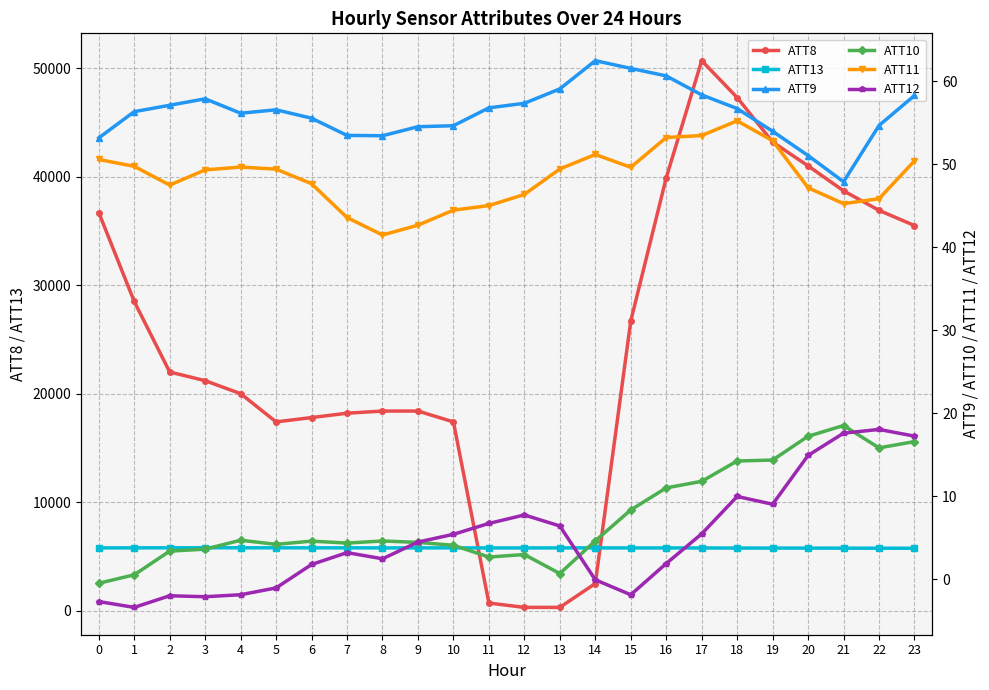

True or false: ATT9 has more than 1 interior local peaks.

True